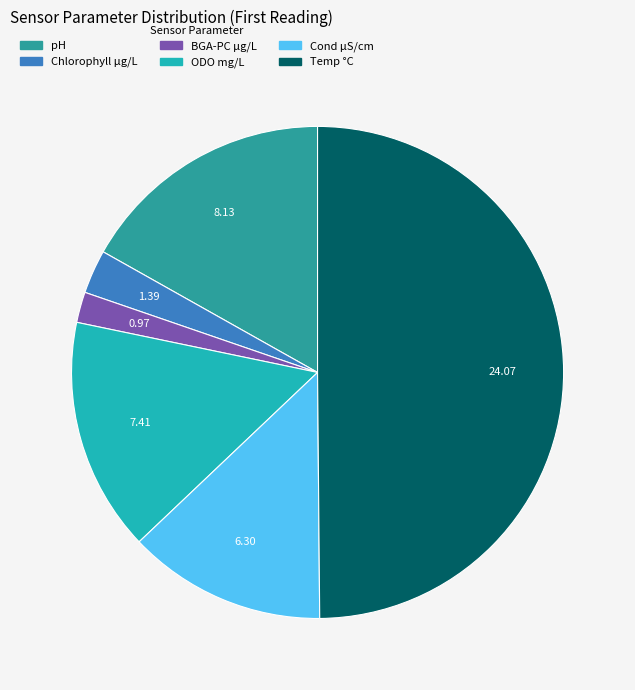

To the nearest percent, what portion does pH represent?

17%